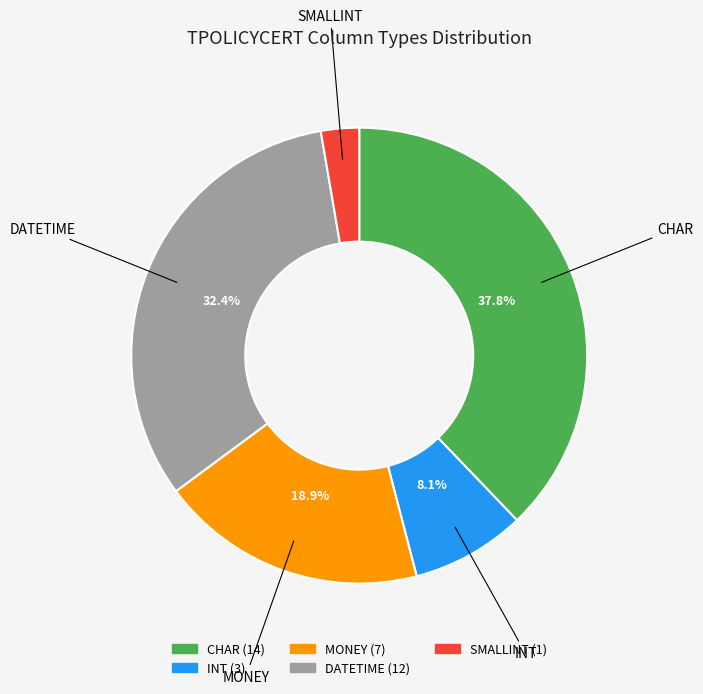

Is there a majority slice in this chart?

No